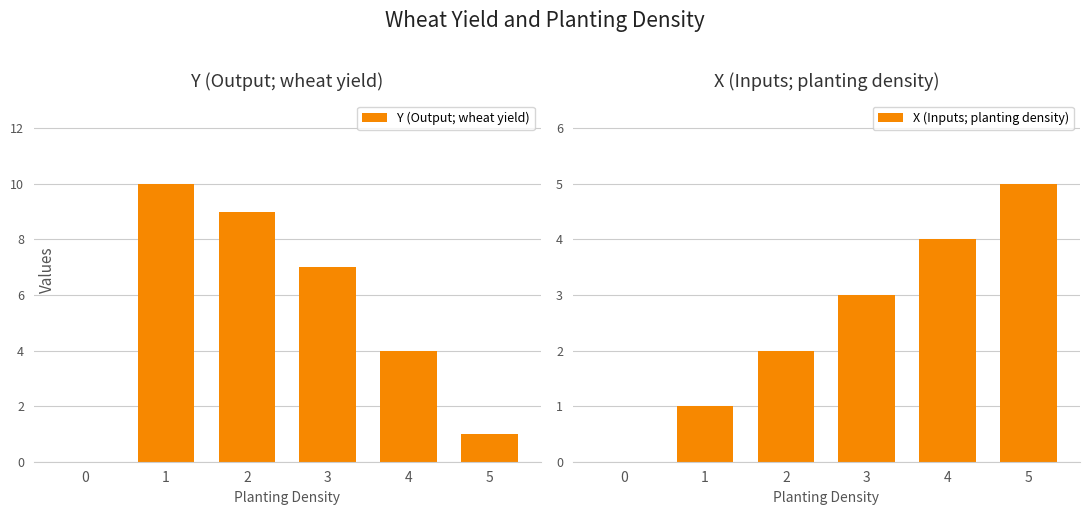

At which category is the sum across all series the highest?

1